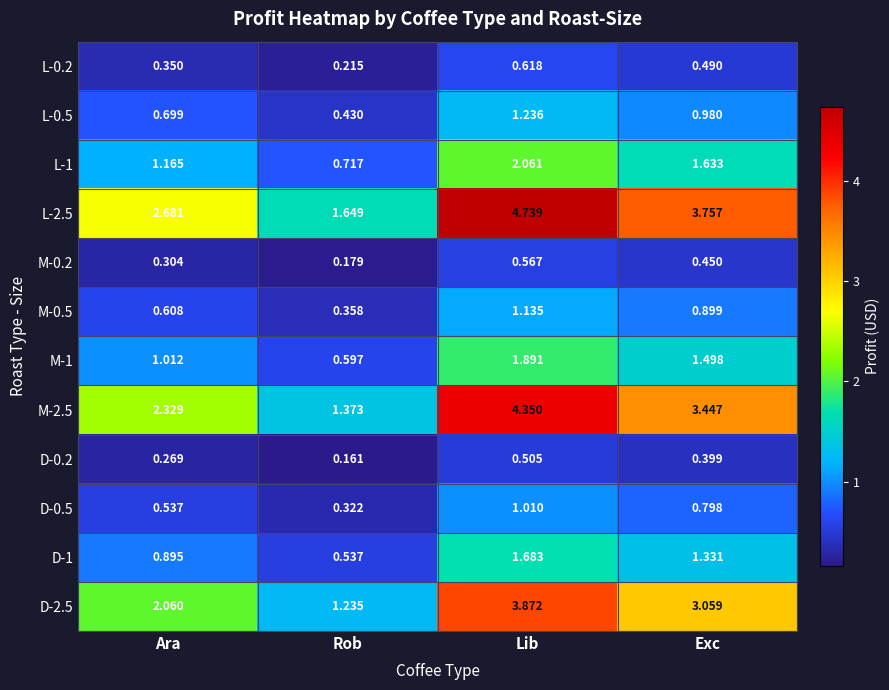

At how many categories does at least one series exceed 1?

4